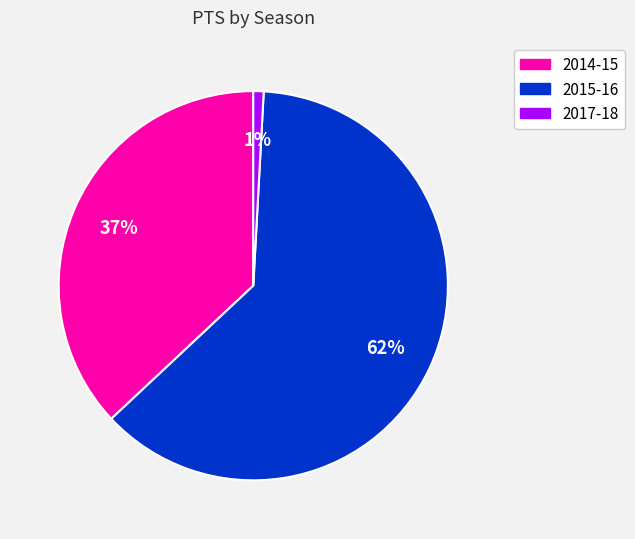

Which category accounts for the majority?

2015-16